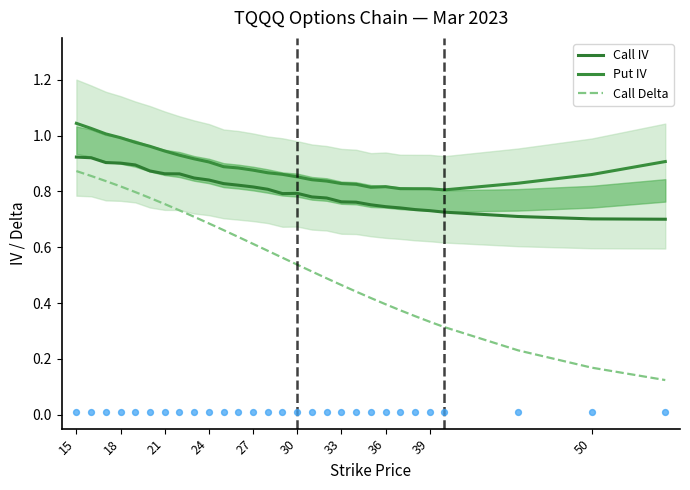

At how many categories does at least one series exceed 0?

29